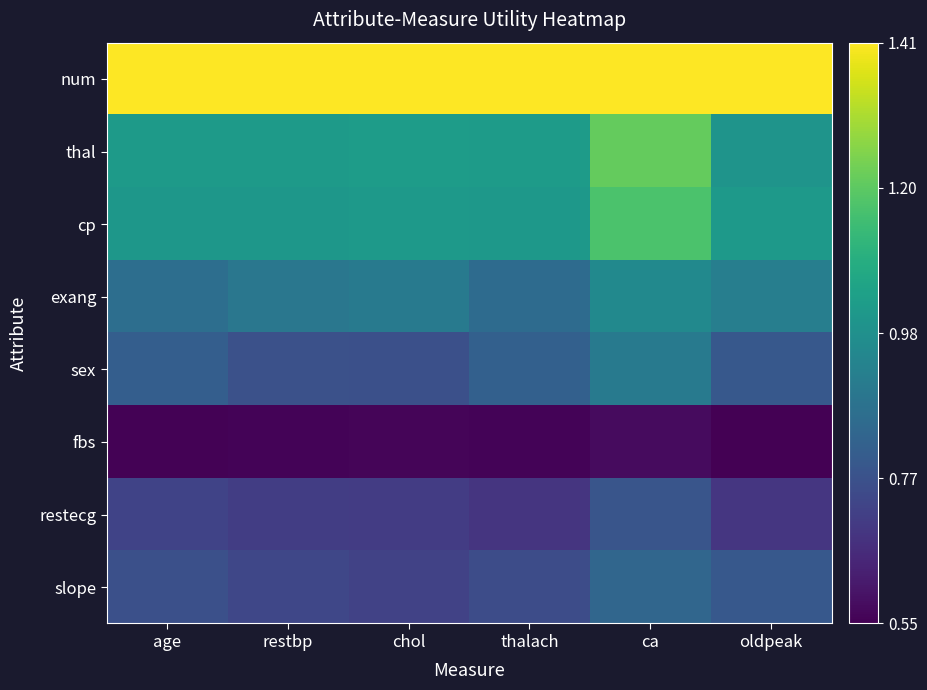

Count the number of data series in this chart.

8